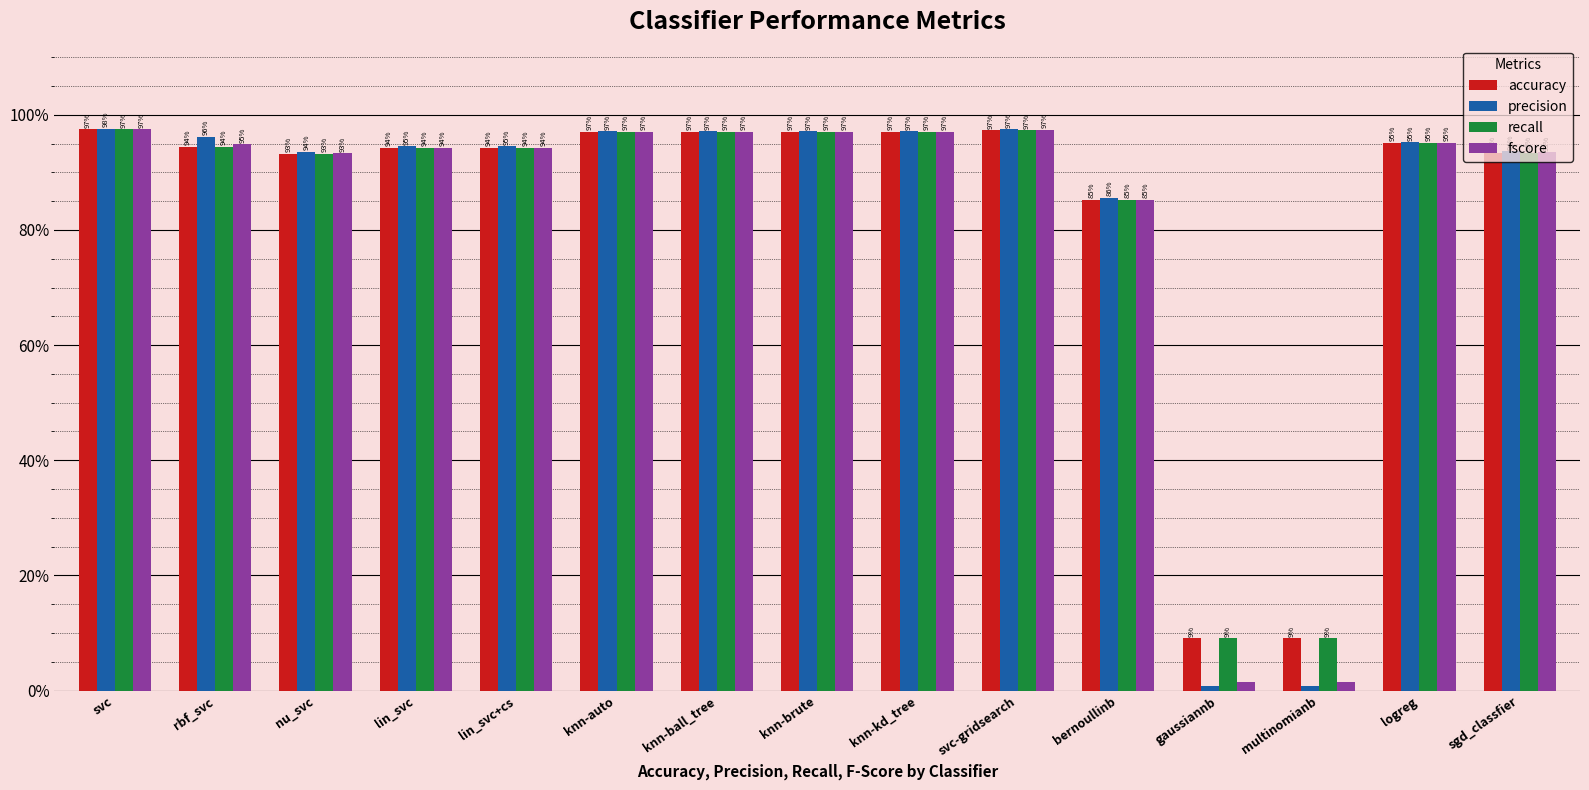

Is the value of accuracy at lin_svc+cs greater than the value of precision at gaussiannb?

Yes